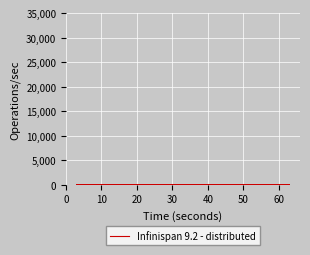

What is the difference between the maximum and minimum values?

10.0